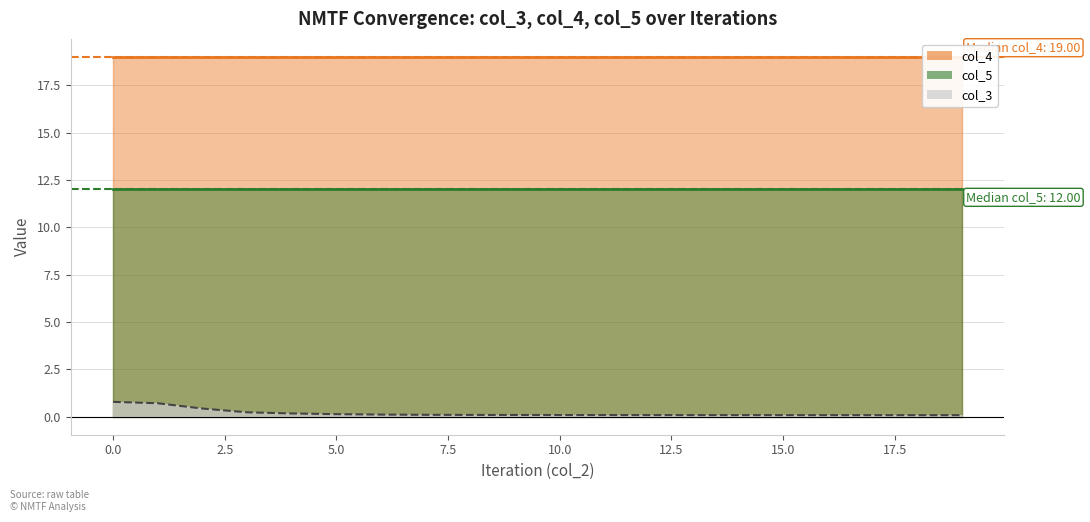

What are all the series names shown in the legend?

col_3, col_4, col_5